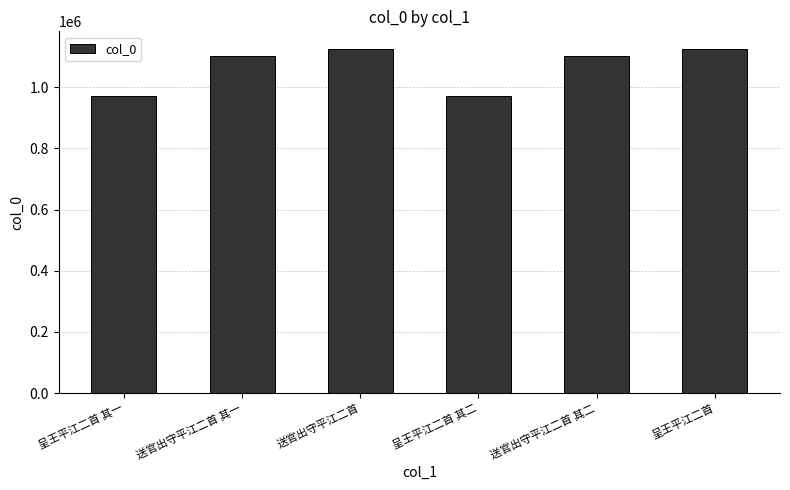

What is the sum of the values at 呈王平江二首 其二 and 呈王平江二首?

2096291